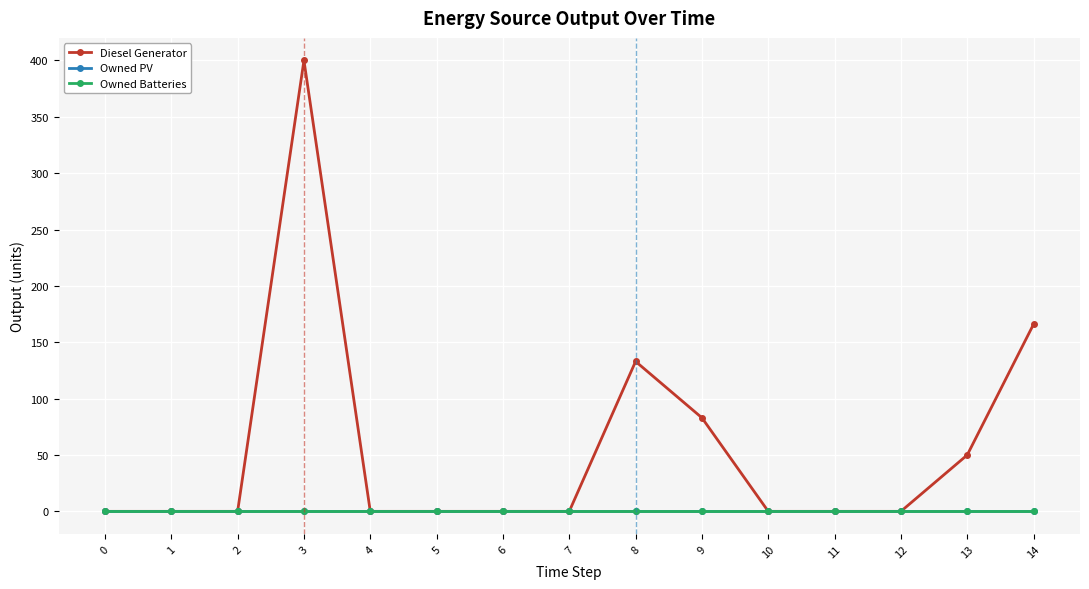

Reading left to right, list all the values displayed in this chart.

Diesel Generator: 0	0	0	400	0	0	0	0	133	83	0	0	0	50	166
Owned PV: 0	0	0	0	0	0	0	0	0	0	0	0	0	0	0
Owned Batteries: 0	0	0	0	0	0	0	0	0	0	0	0	0	0	0